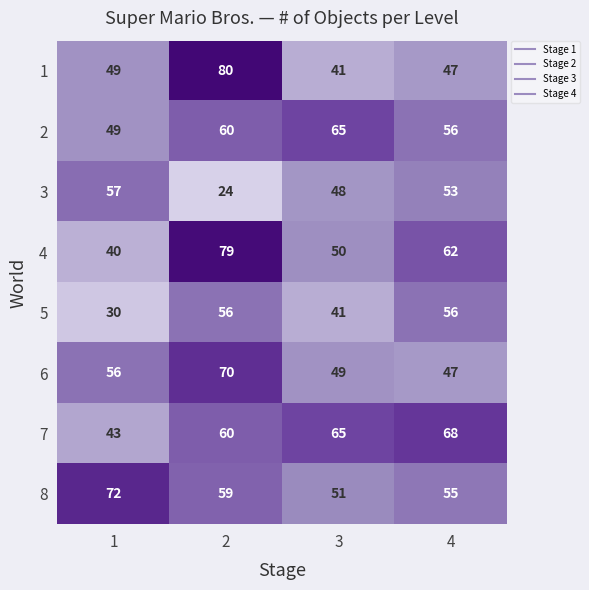

What is the maximum value shown in the chart?

80